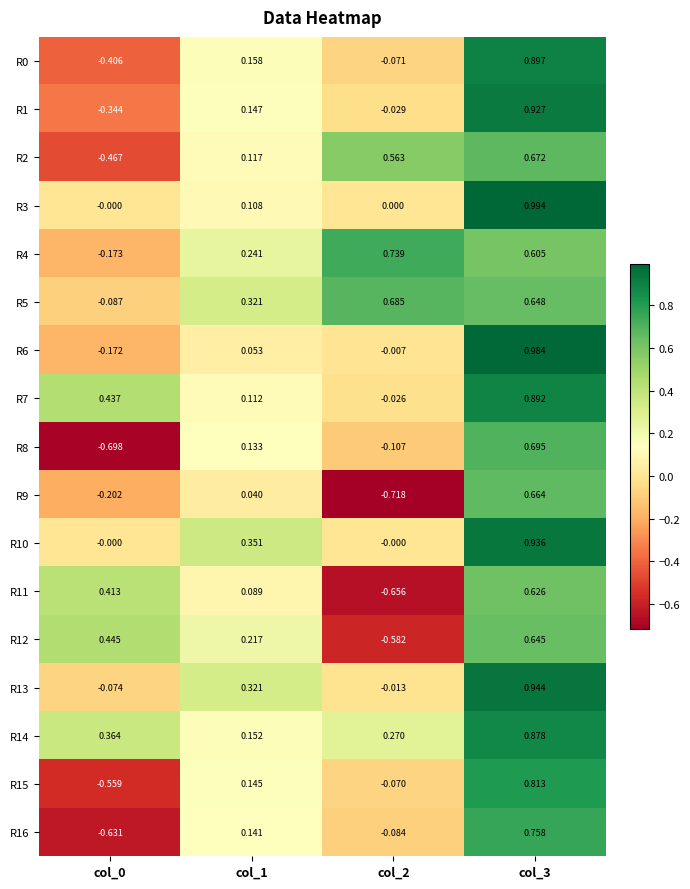

Is the value of R12 at col_3 greater than the value of R13 at col_1?

Yes